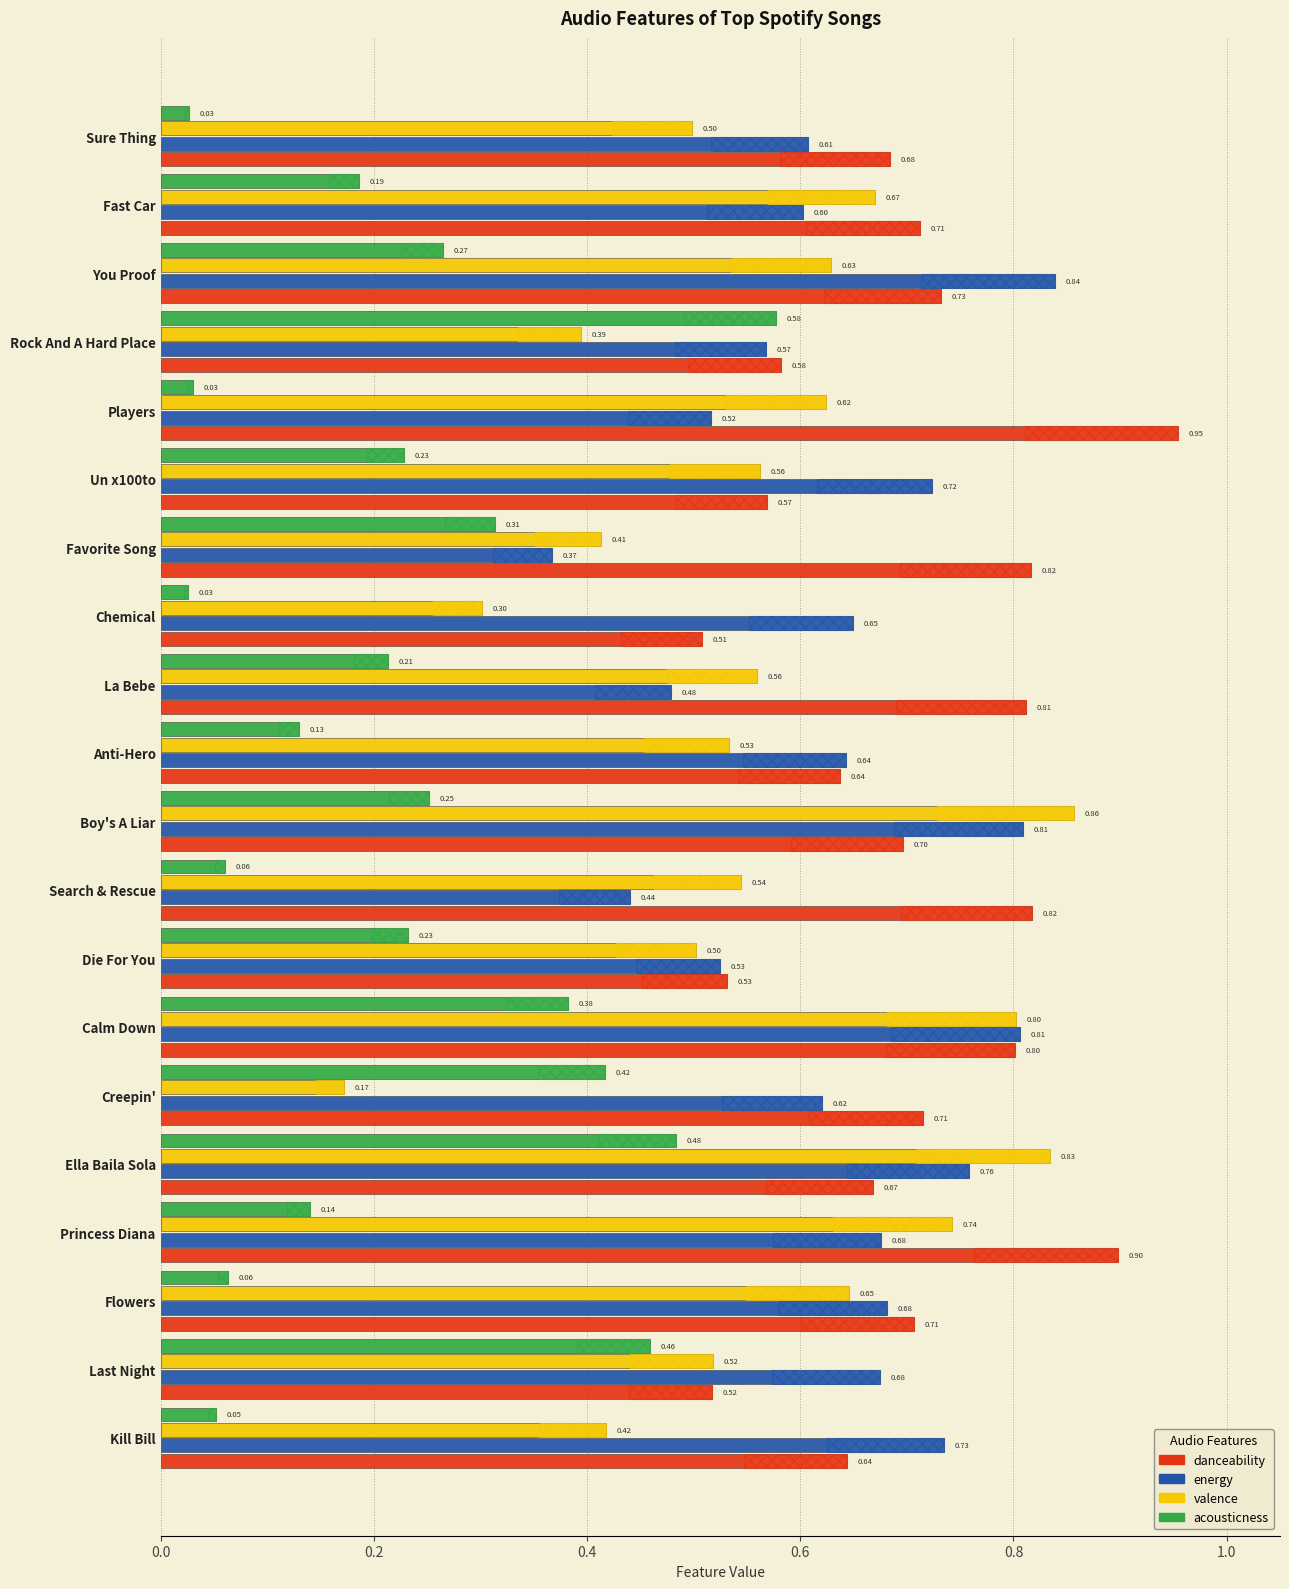

Are the bars grouped side by side (vs. stacked)?

Yes